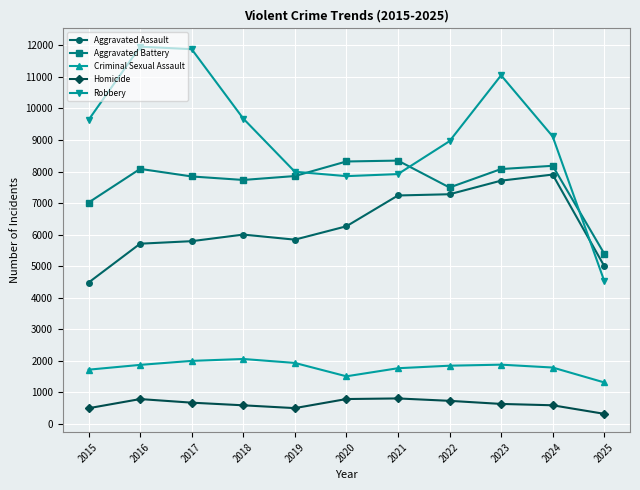

Count the number of categories in the chart.

11